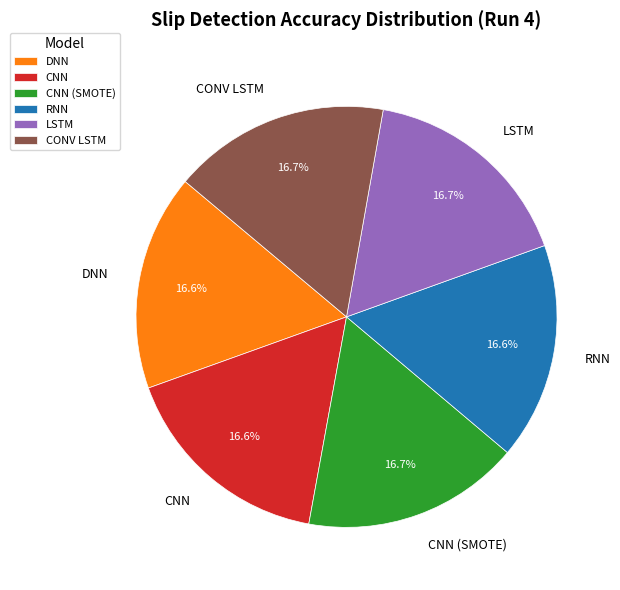

Combined, do CNN (SMOTE) and RNN account for over 50%?

No